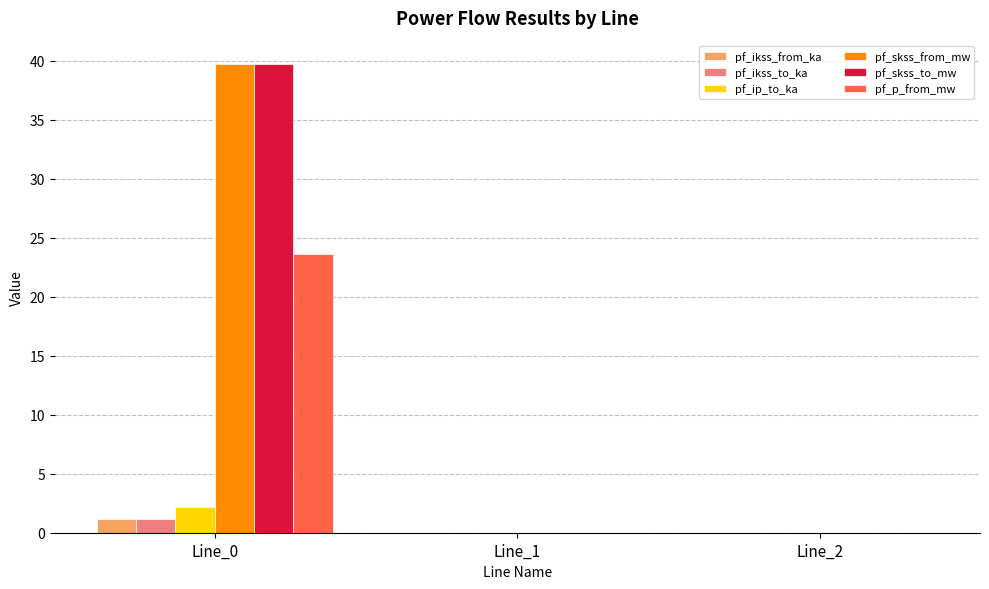

Is it true that pf_p_from_mw equals 0.0 at Line_2?

True